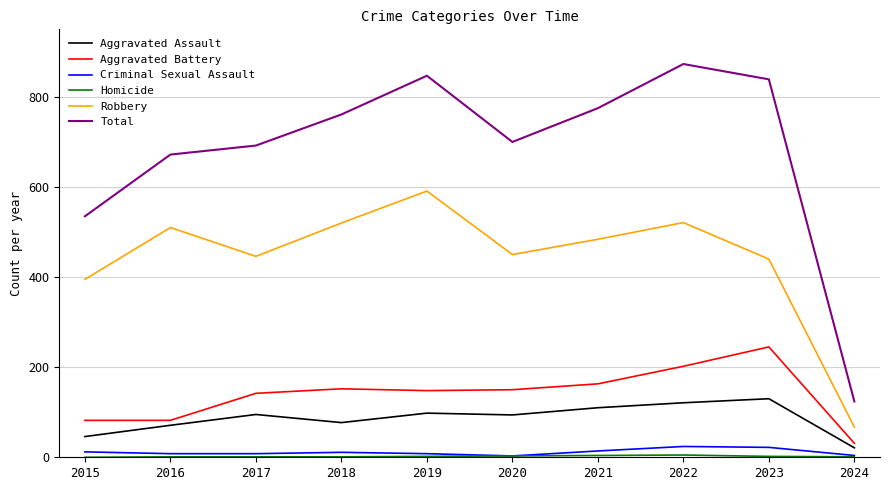

True or false: Robbery and Aggravated Battery cross at least once.

False